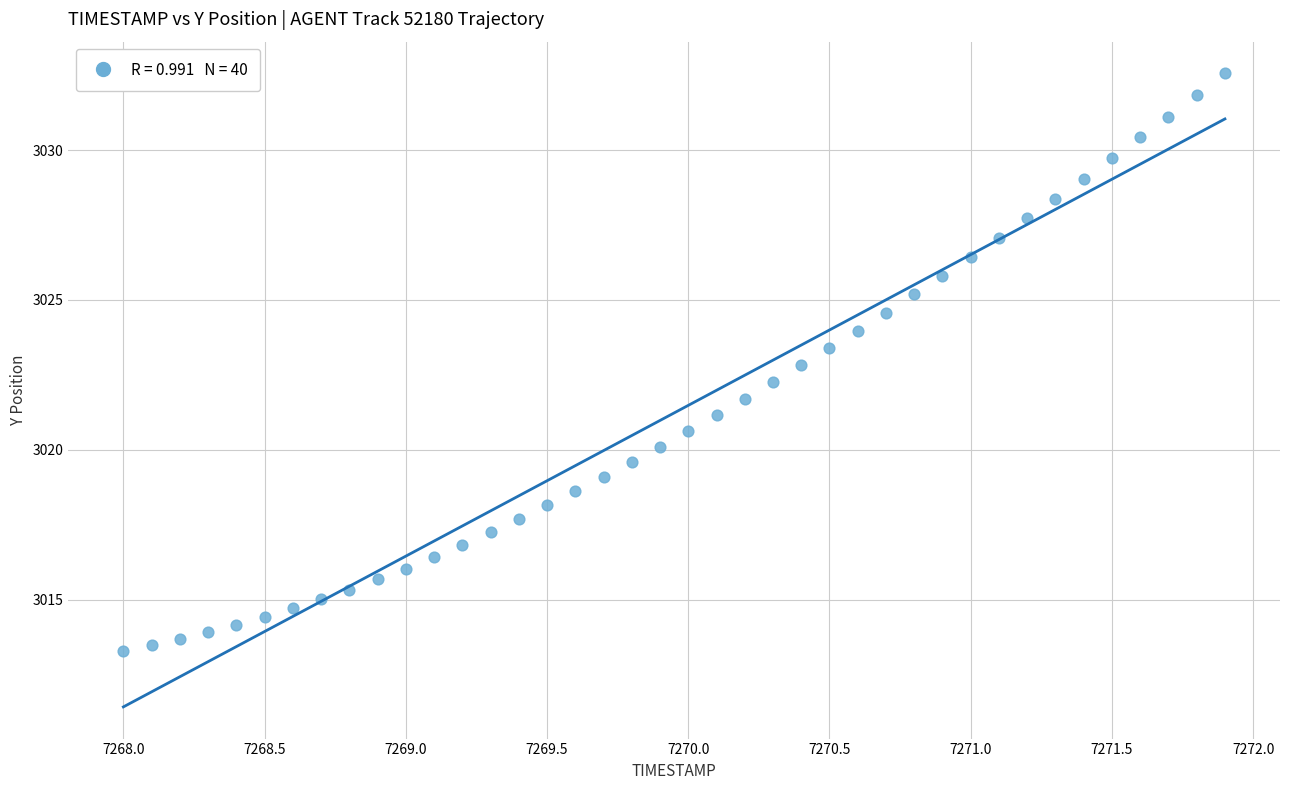

What is the range of X values (max minus min)?

3.9